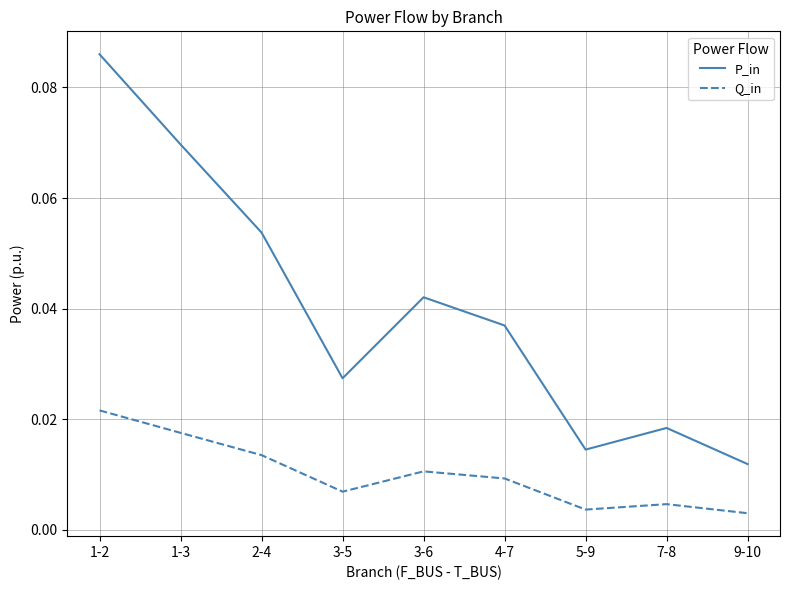

What position from the left is 2-4?

3